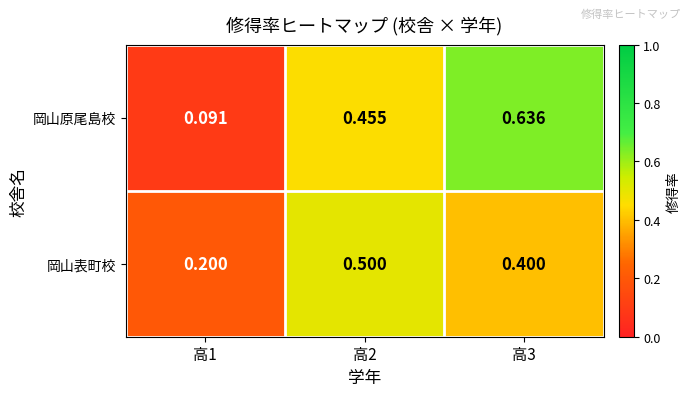

Which series has the widest spread of values?

岡山原尾島校